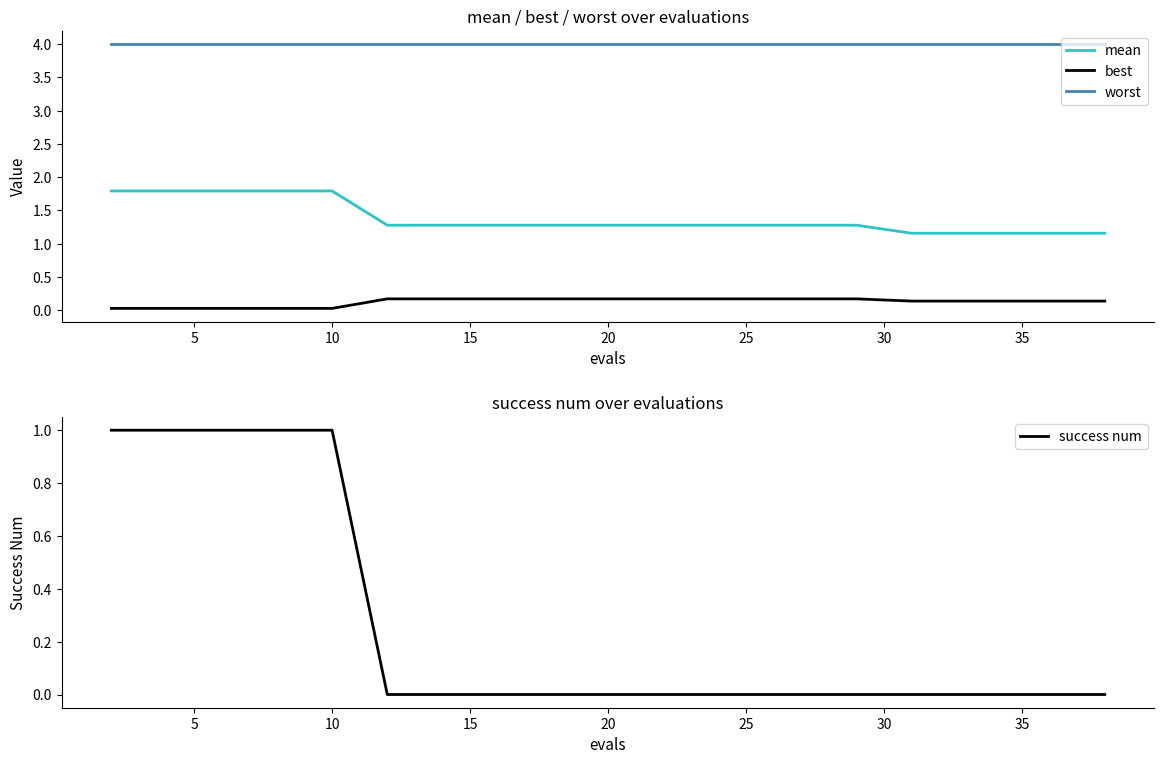

True or false: mean and worst cross at least once.

False